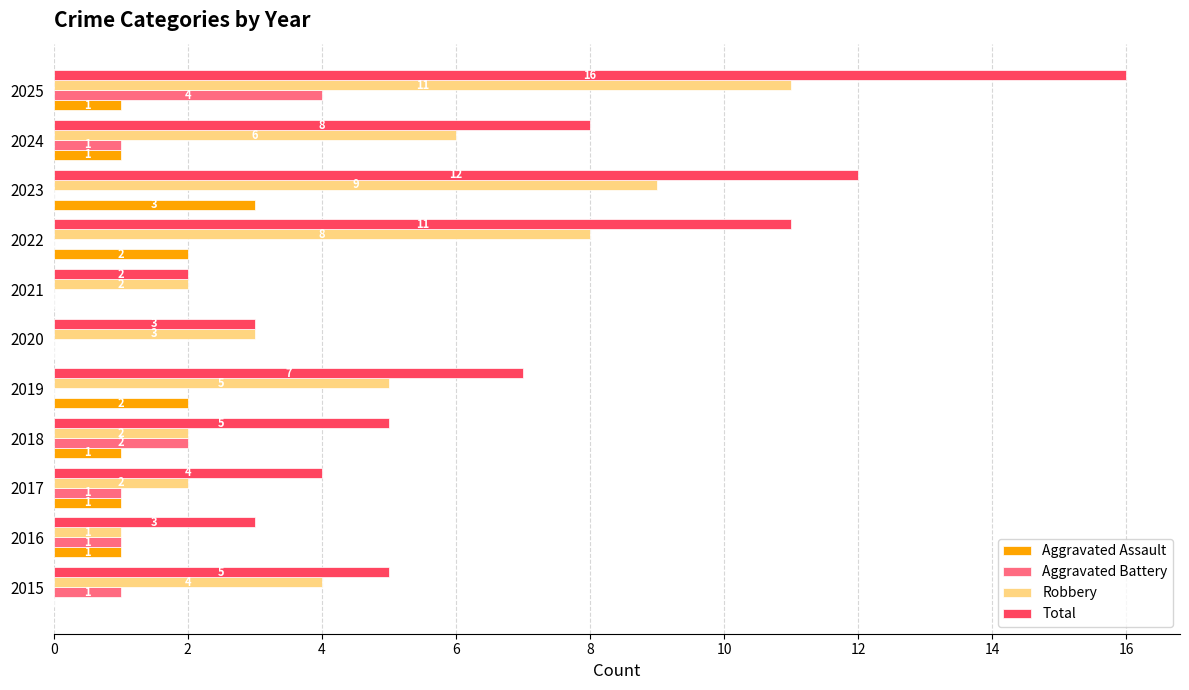

Which series has the largest total across all categories?

Total